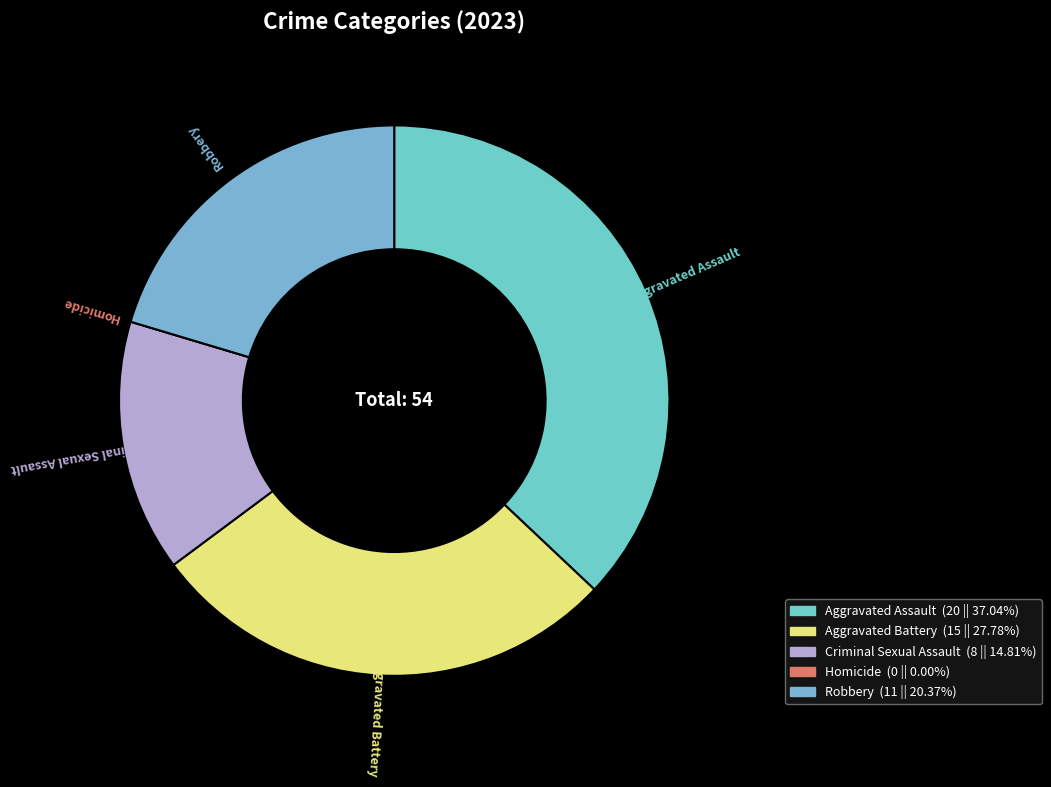

The Aggravated Assault slice represents 37% of the pie. True or false?

True